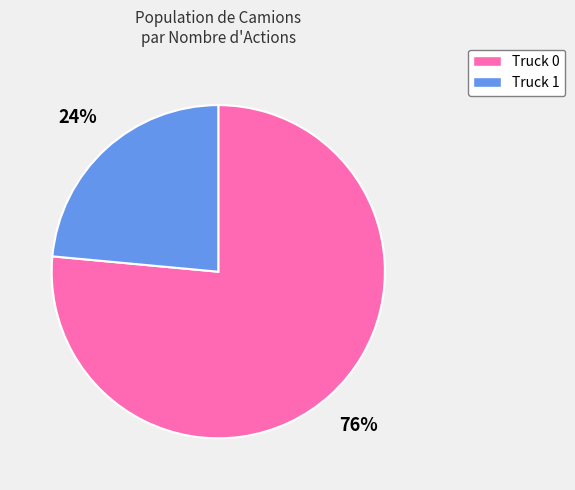

How many slices are in this pie chart?

2